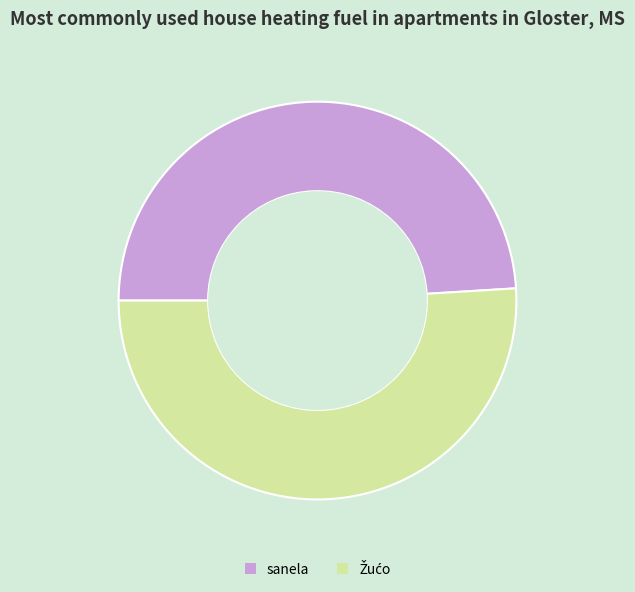

Which category has the smallest portion of the pie?

sanela